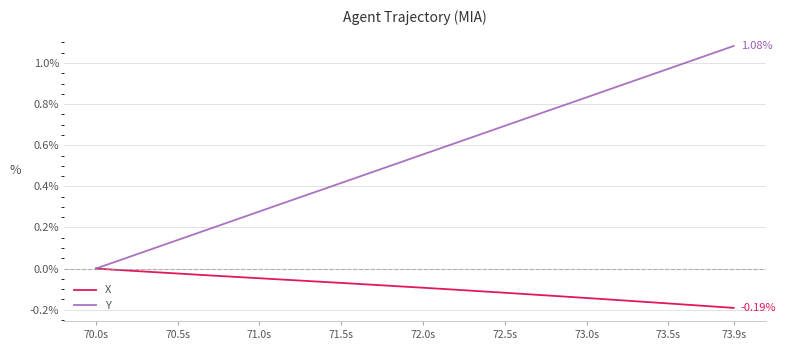

Which series has the largest total across all categories?

Y